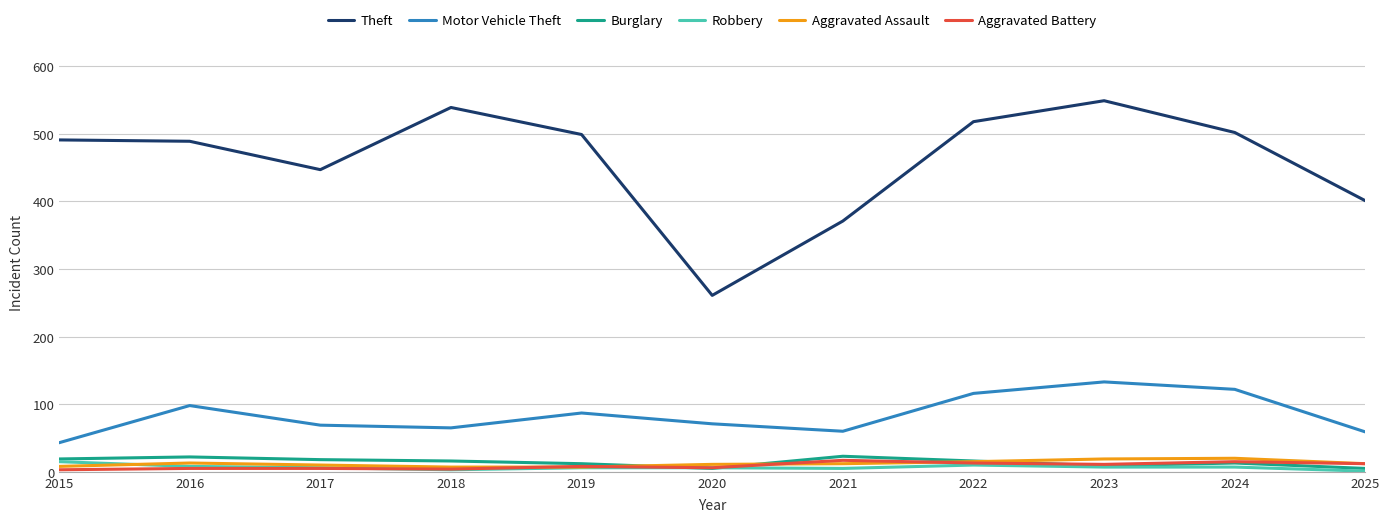

True or false: Theft has a value of 224 at 2017.

False